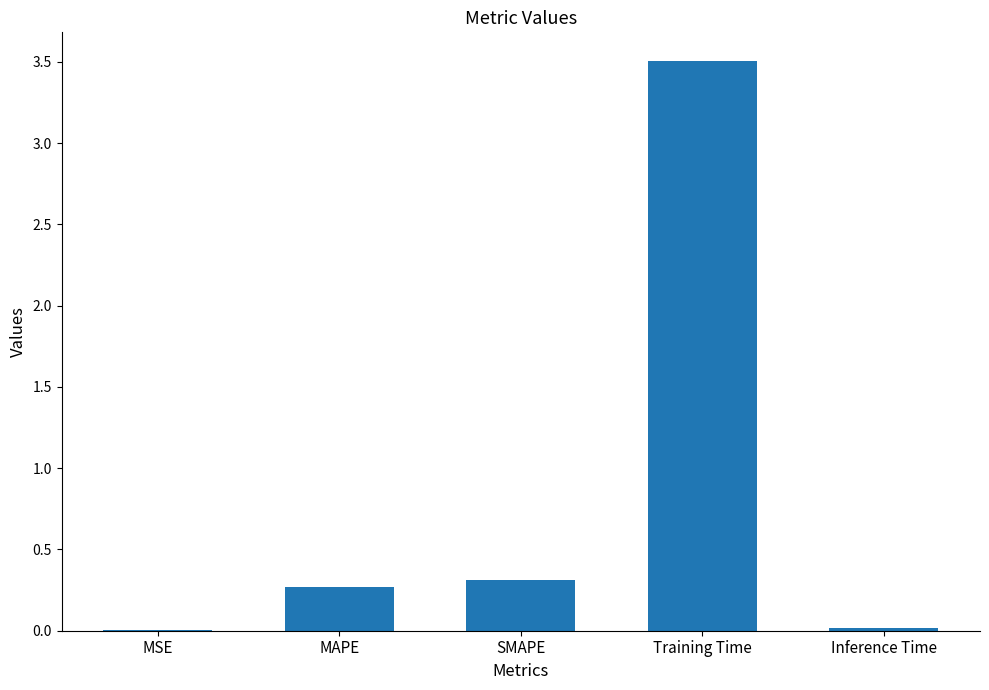

What is the sum of all values?

4.1